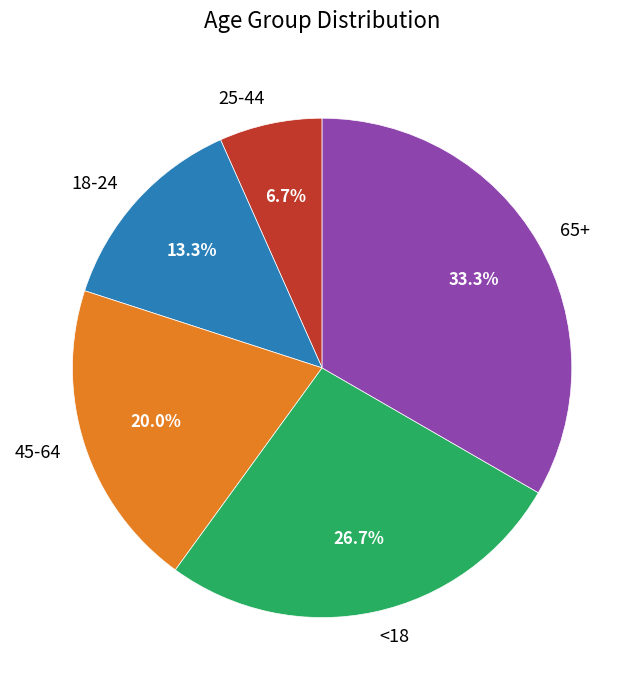

The <18 slice represents 17% of the pie. True or false?

False